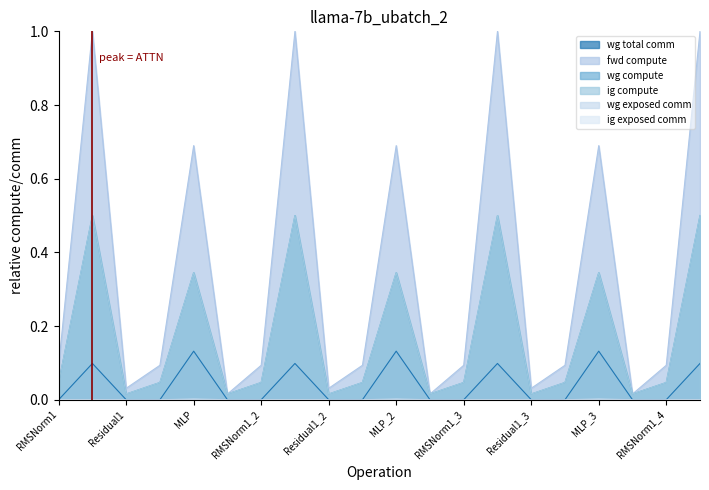

At which label is wg total comm closest to 0?

RMSNorm1